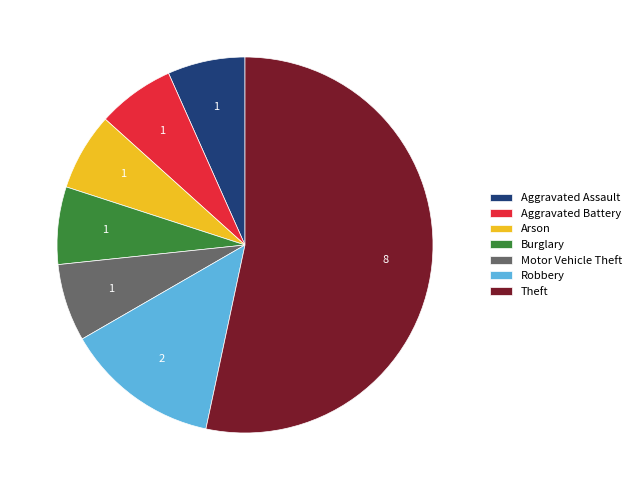

Which slice is the largest?

Theft